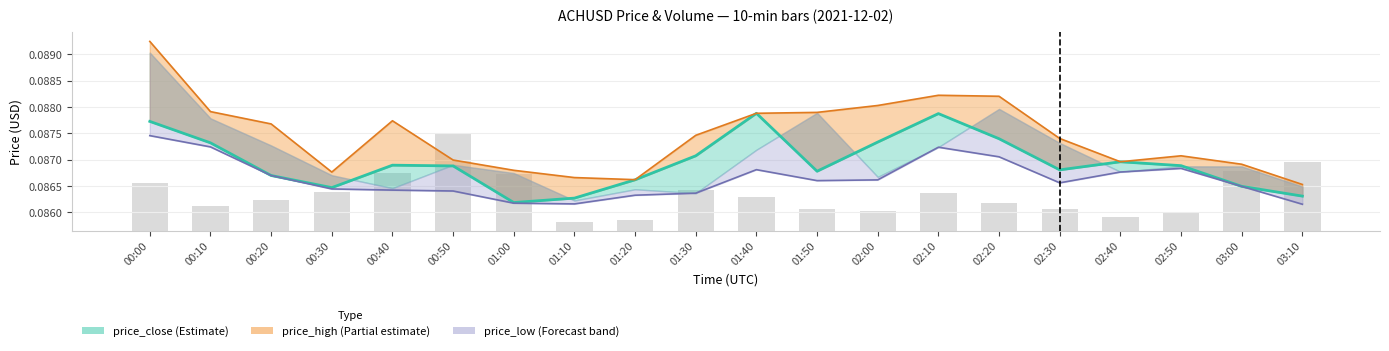

Rank the series by their average value, from highest to lowest.

price_high, price_close, price_low